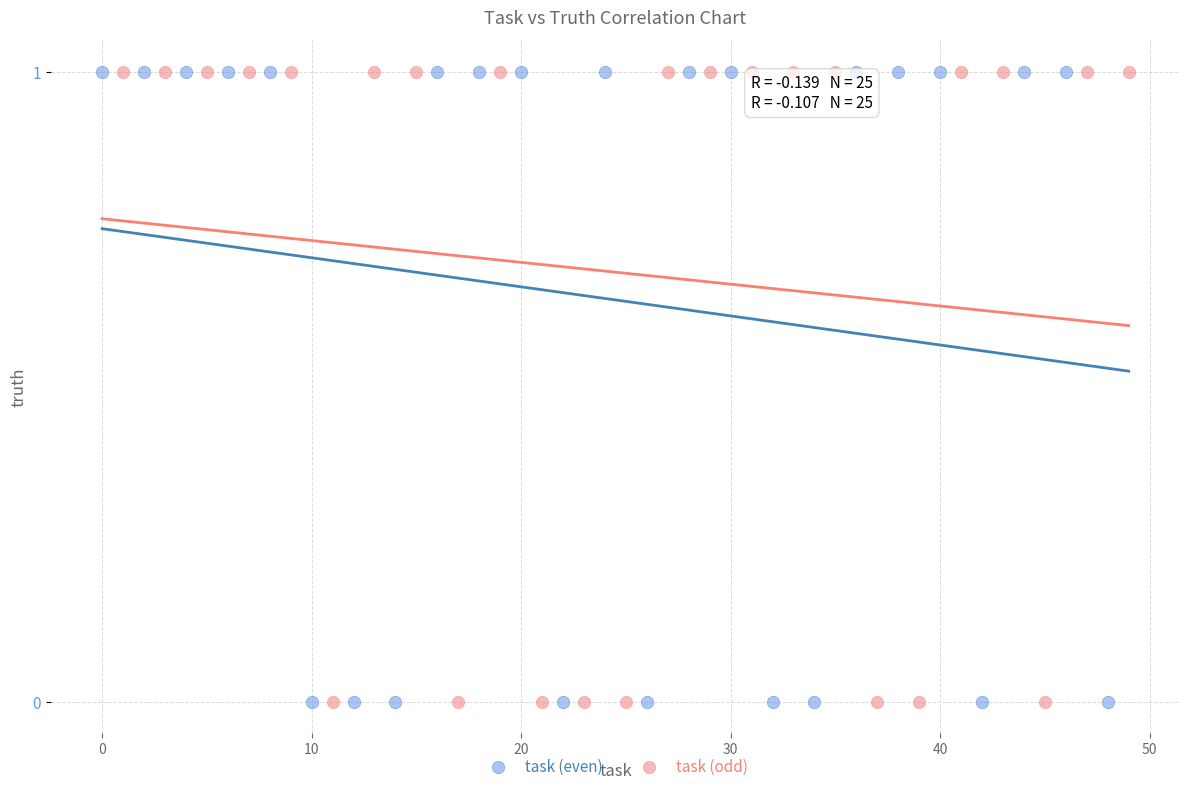

What are all the series names shown in the legend?

task (even), task (odd)